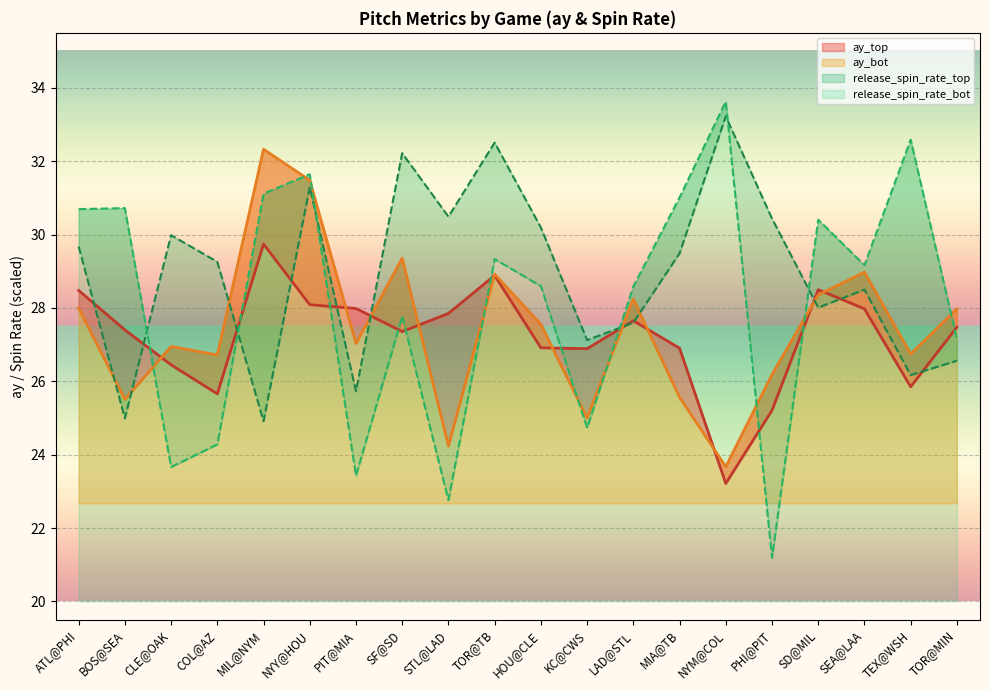

What is the average value of the ay_bot series?

27.4